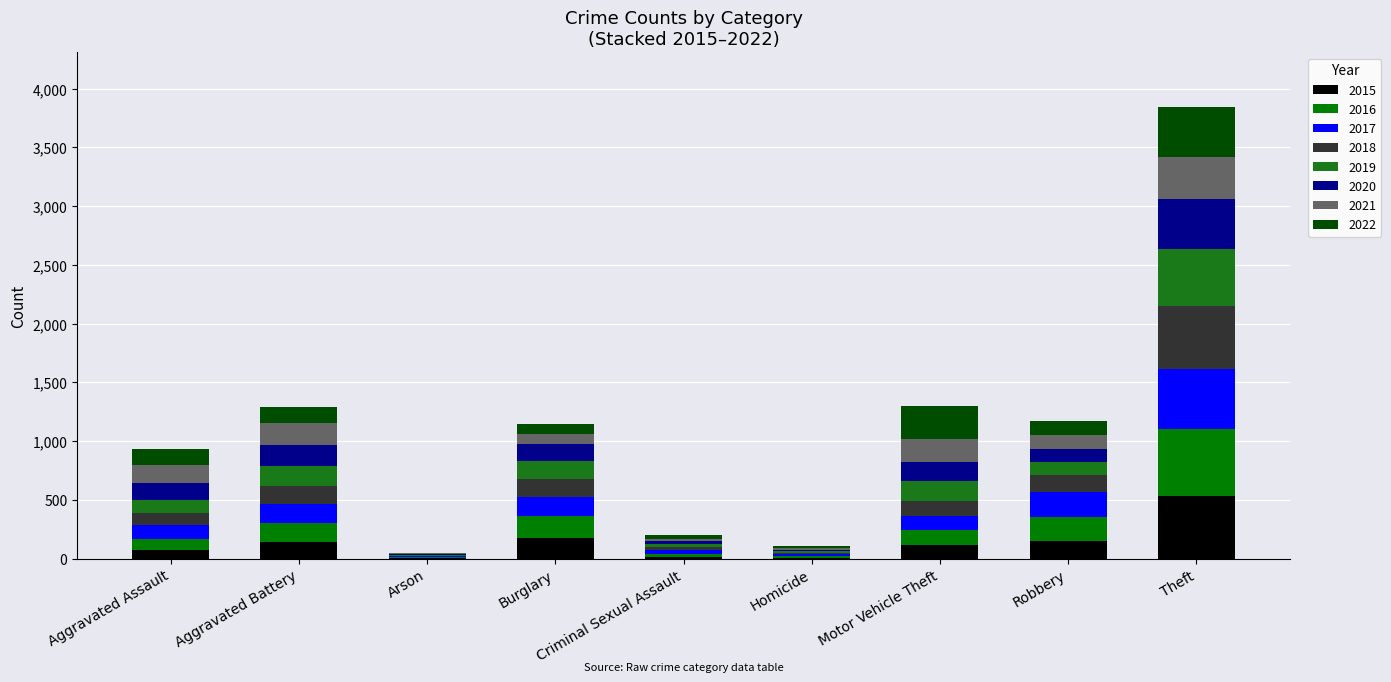

What is the label of the 7th bar from the right?

Arson